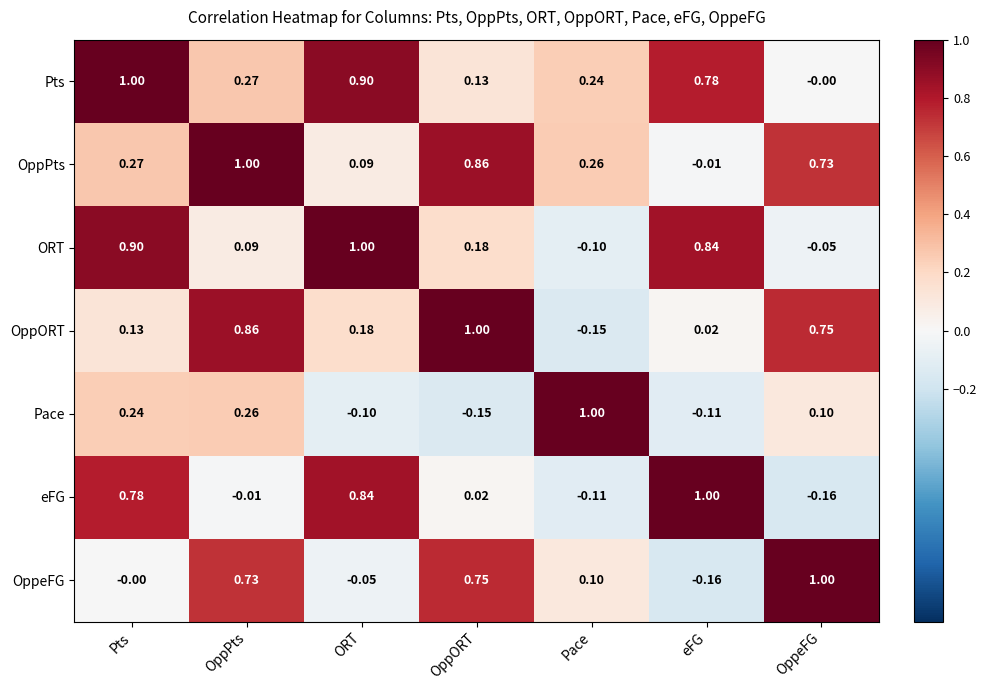

Which series has the largest total across all categories?

Pts